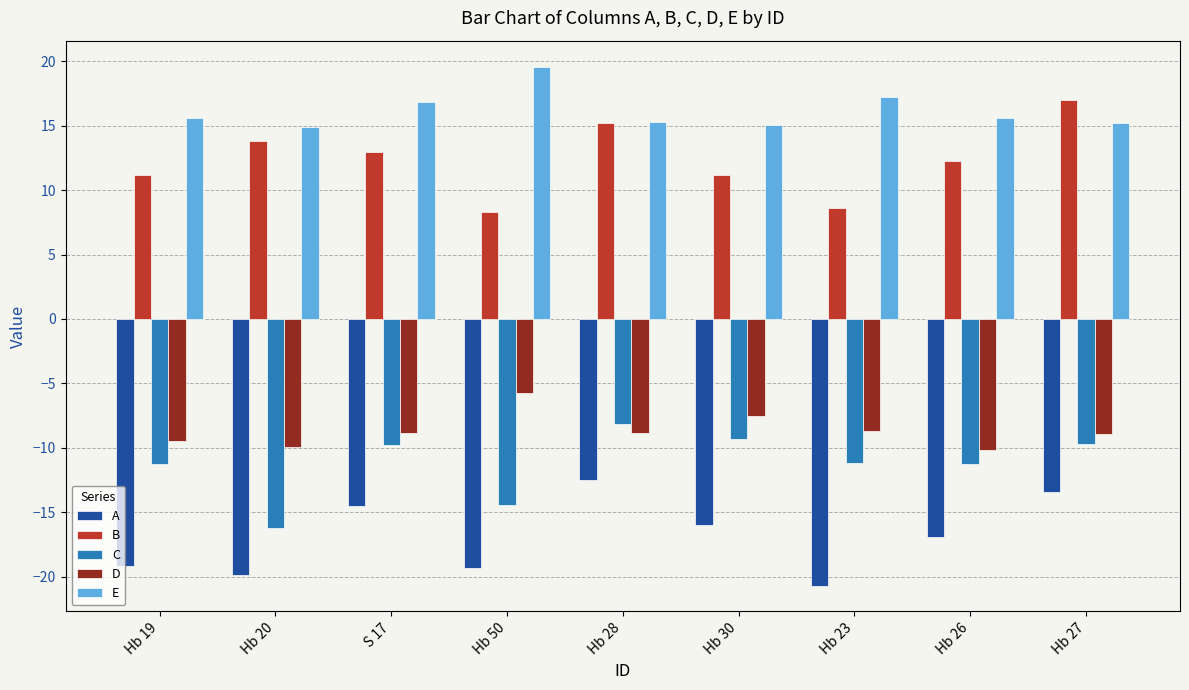

Read the A value at Hb 30.

-16.0